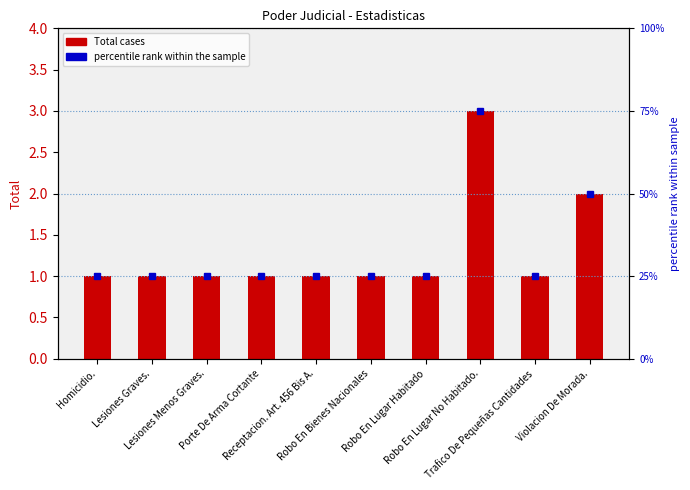

What are all the series names shown in the legend?

Total cases, percentile rank within the sample